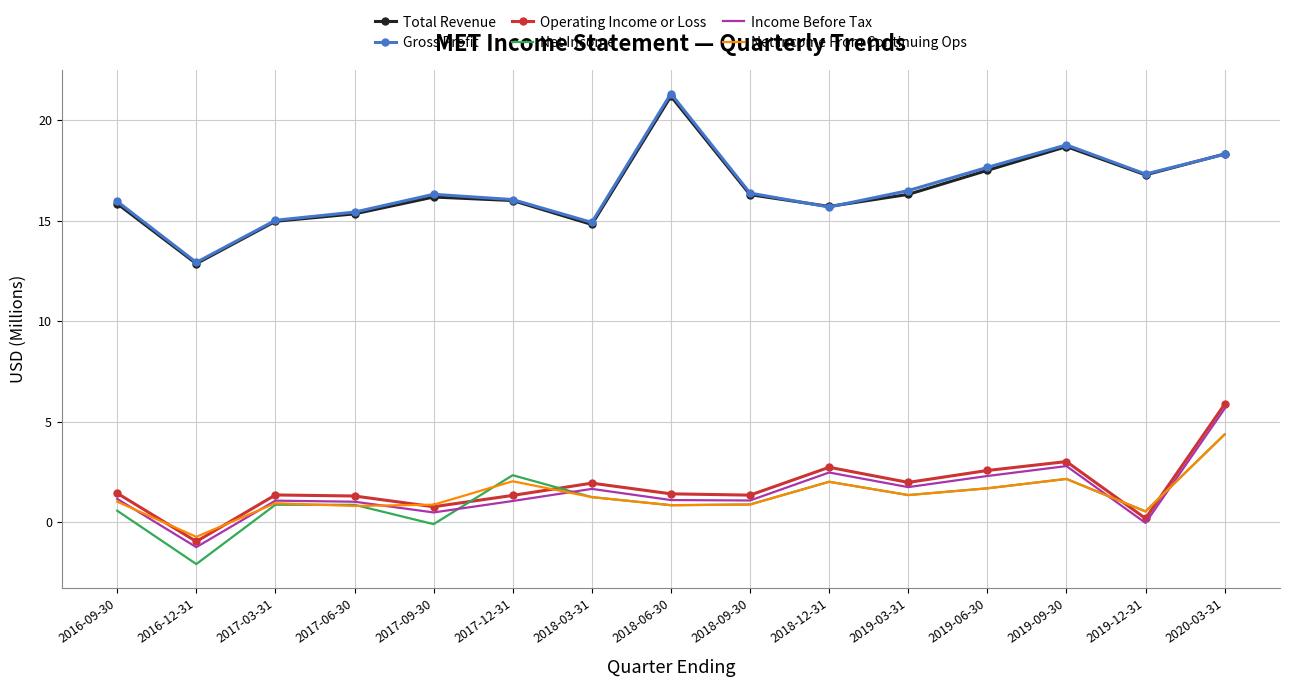

Between 2018-09-30 and 2019-06-30, which series saw the biggest shift?

Gross Profit